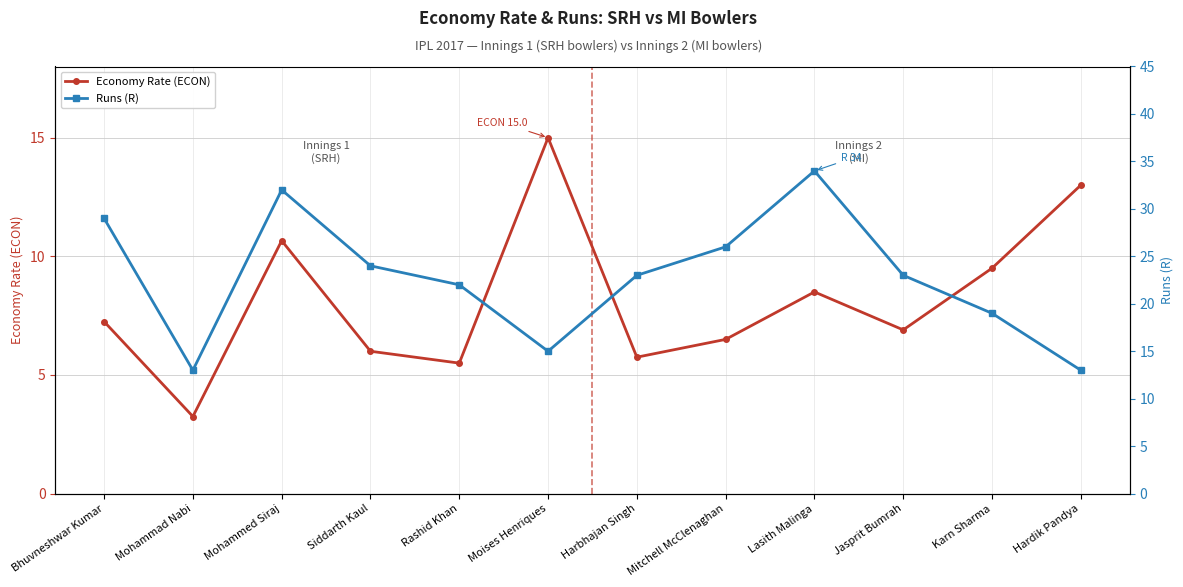

Rank the series by their average value, from highest to lowest.

Runs (R), Economy Rate (ECON)